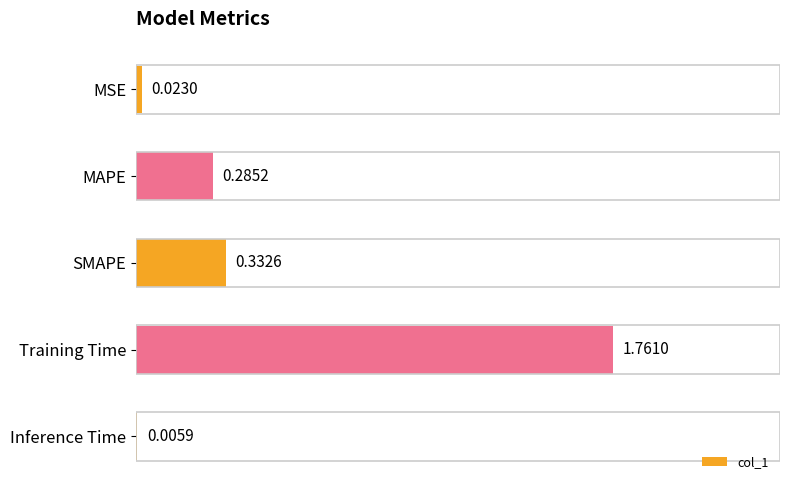

At which category does the chart reach its peak across all series?

Training Time